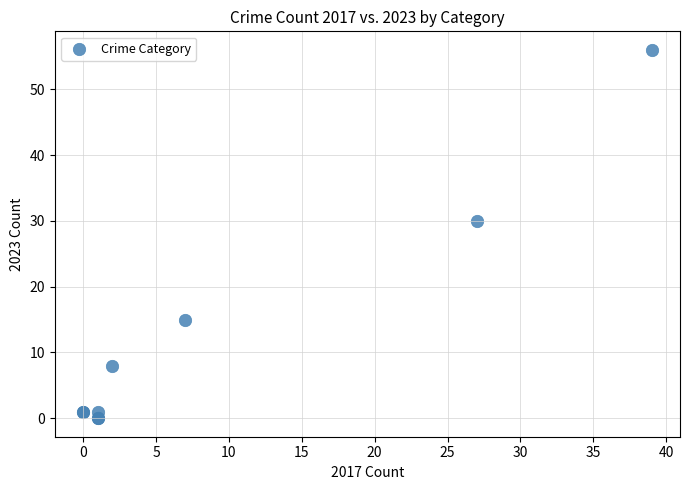

What Y value in the scatter plot is closest to 28?

30